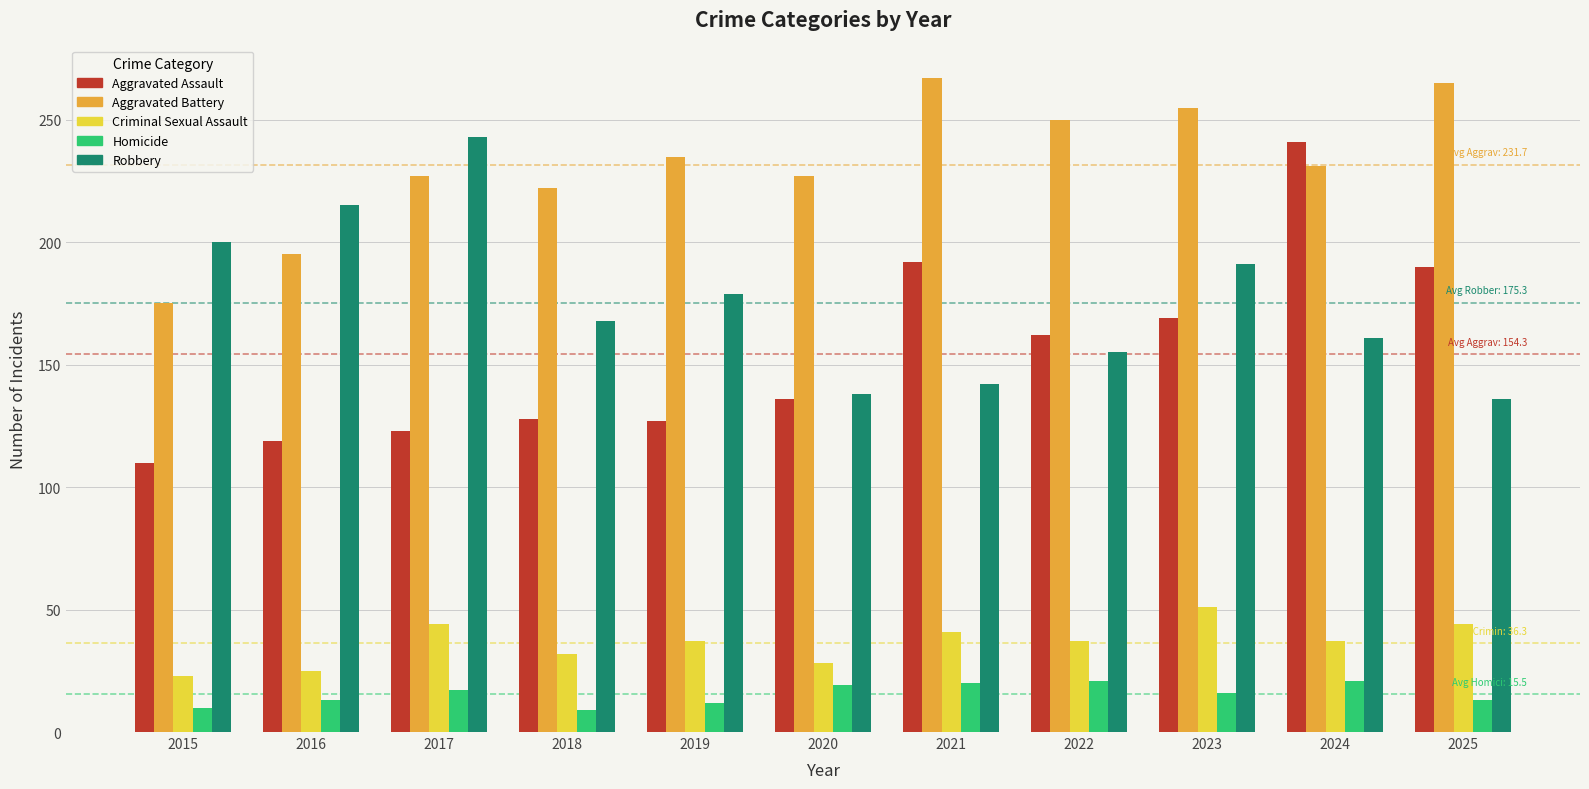

Does the chart contain stacked bars?

No